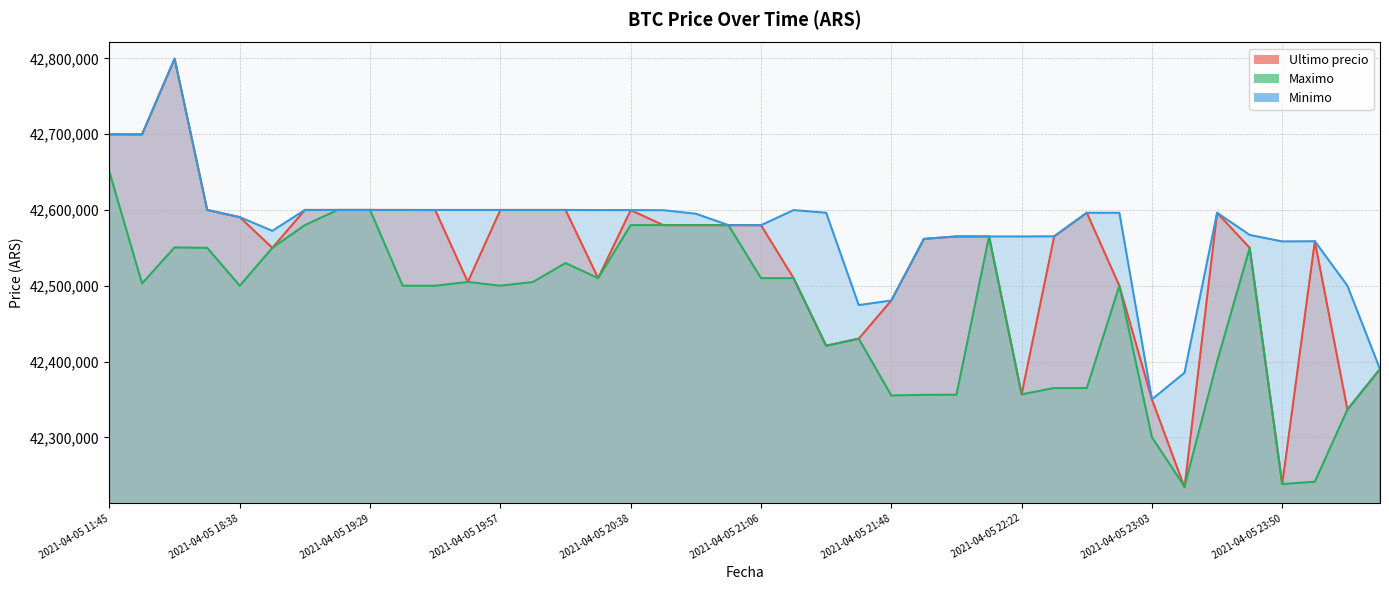

Rank the series by their maximum value, from lowest to highest.

Maximo, Ultimo precio, Minimo